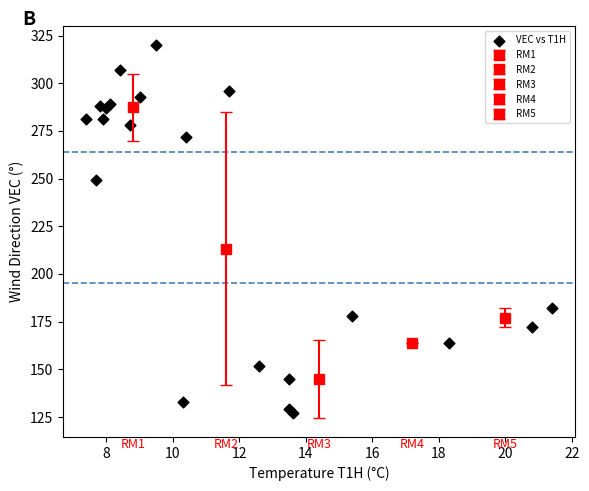

What Y value in the scatter plot is closest to 223?

249